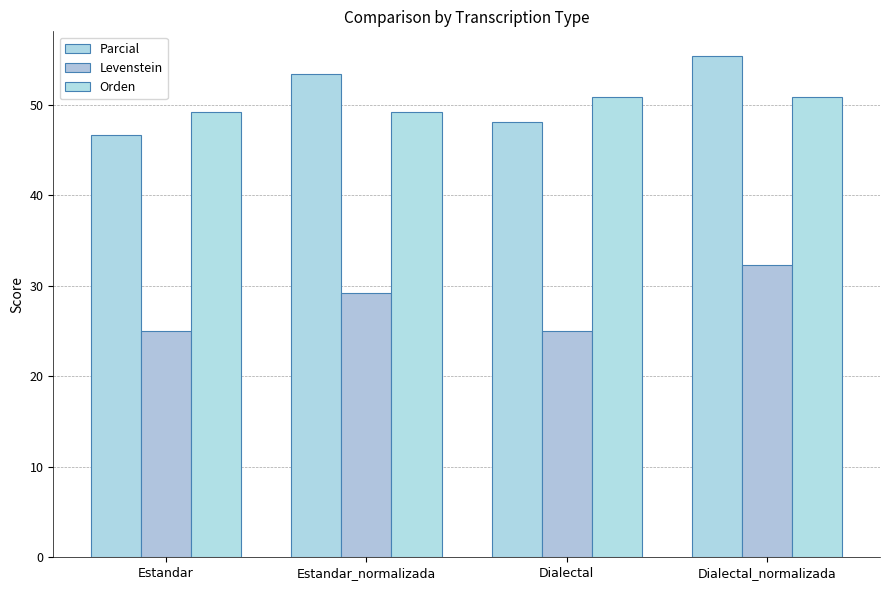

Which series has the largest total across all categories?

Parcial